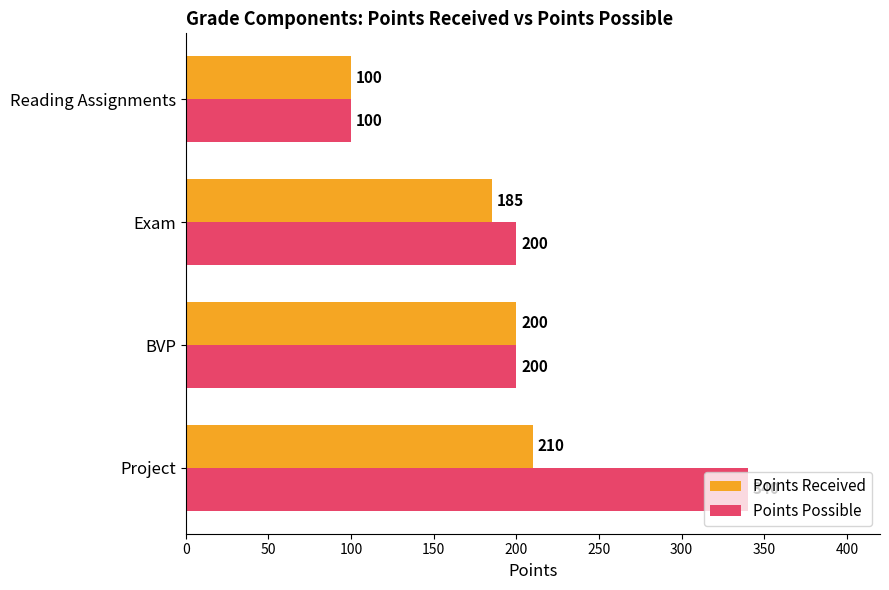

What is the sum of all Points Possible values?

840